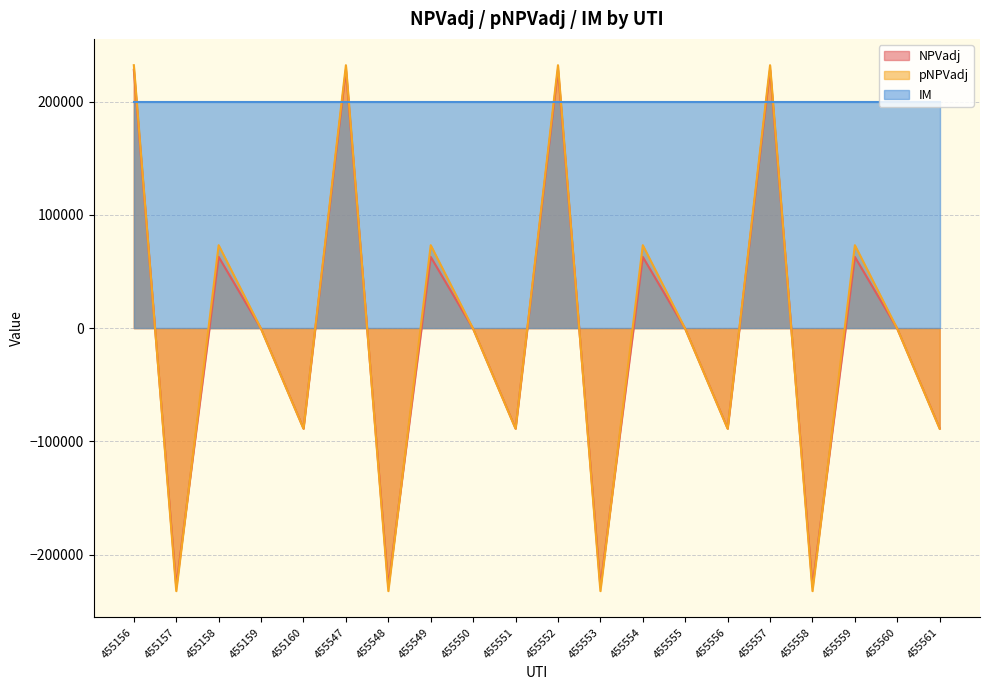

True or false: NPVadj has a value of -342429.2 at 455157.

False